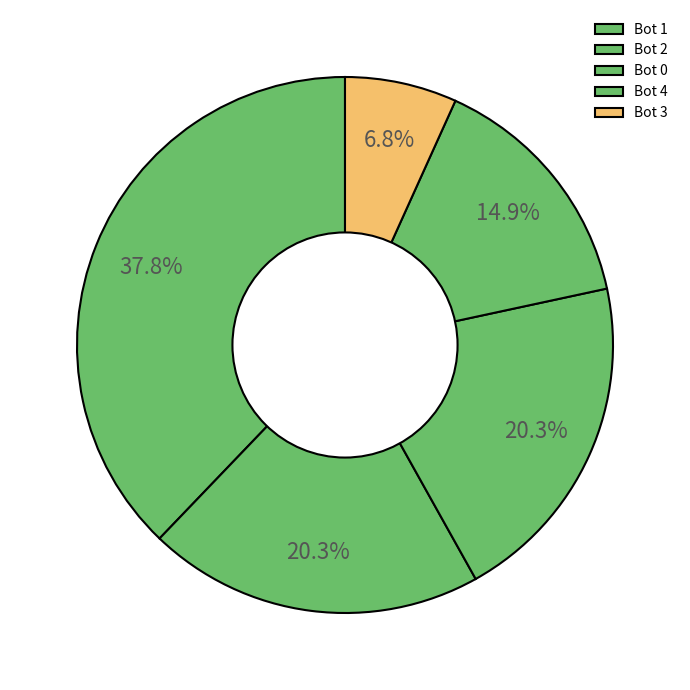

What is the ratio of the value at Bot 3 to the value at Bot 2?

0.3